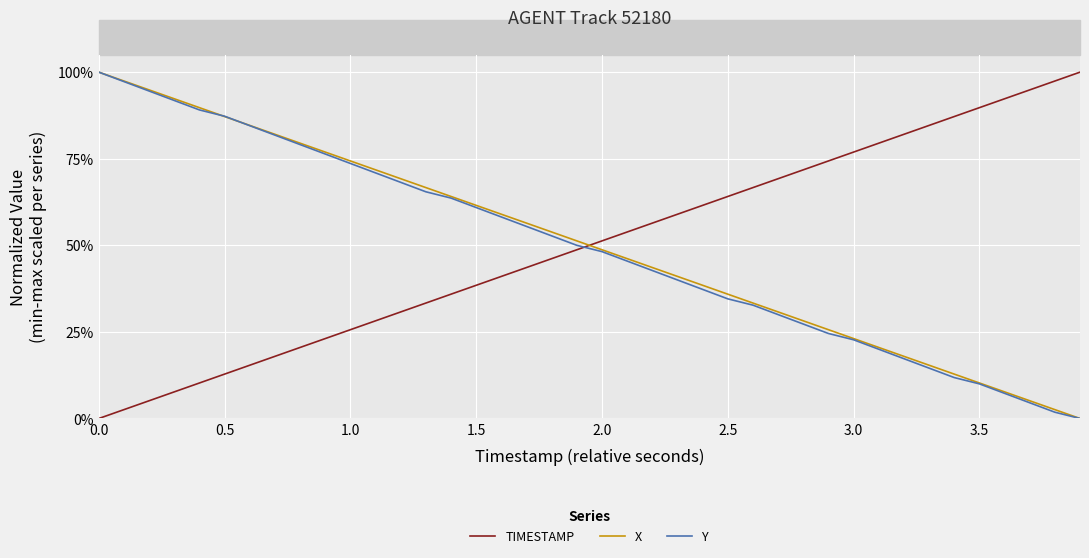

Does the chart display data point markers on the line(s)?

No